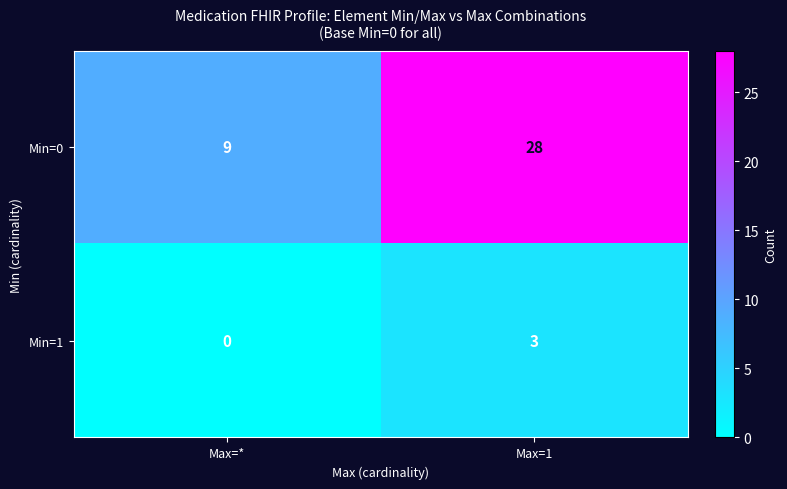

What is the total value across all series at Max=*?

9